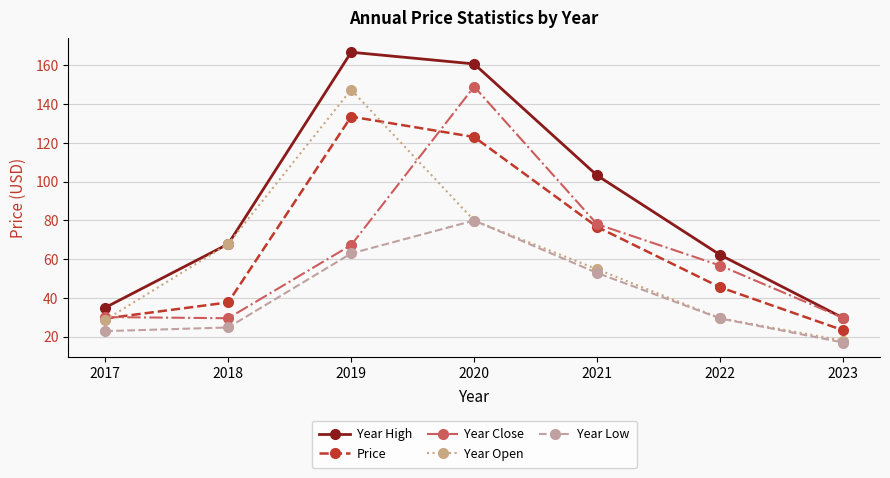

The Year Low series shows 39.9 at 2020. True or false?

False